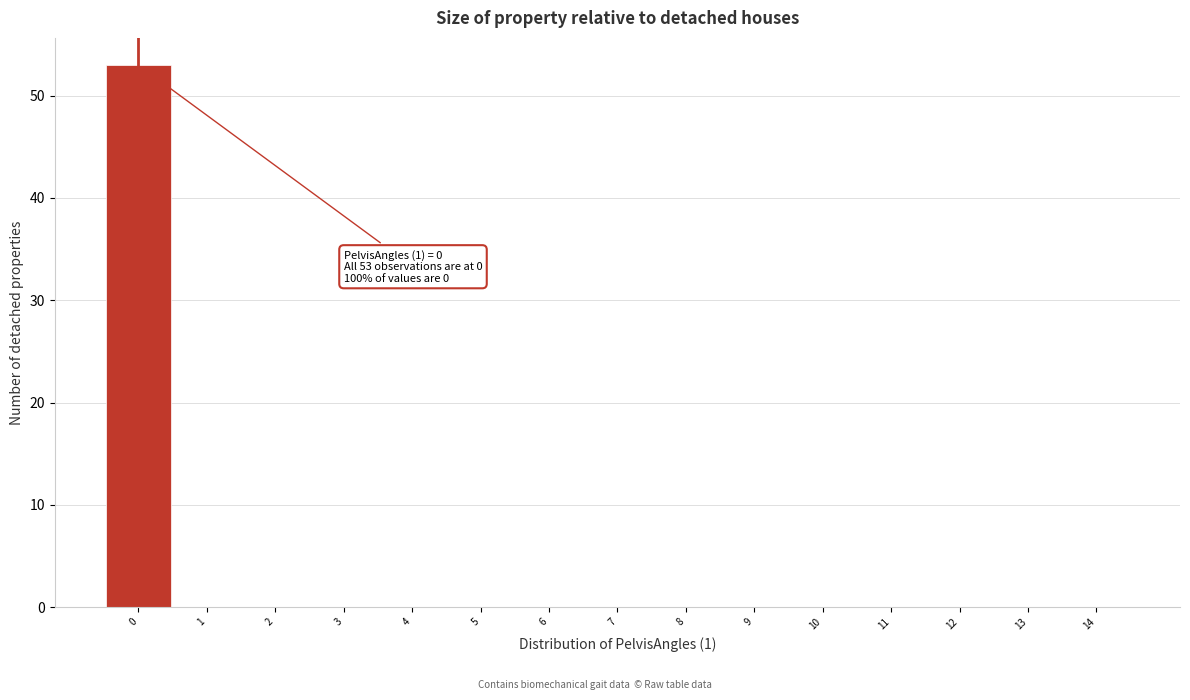

Which range on the x-axis has the tallest bar?

-0.5 to 0.5